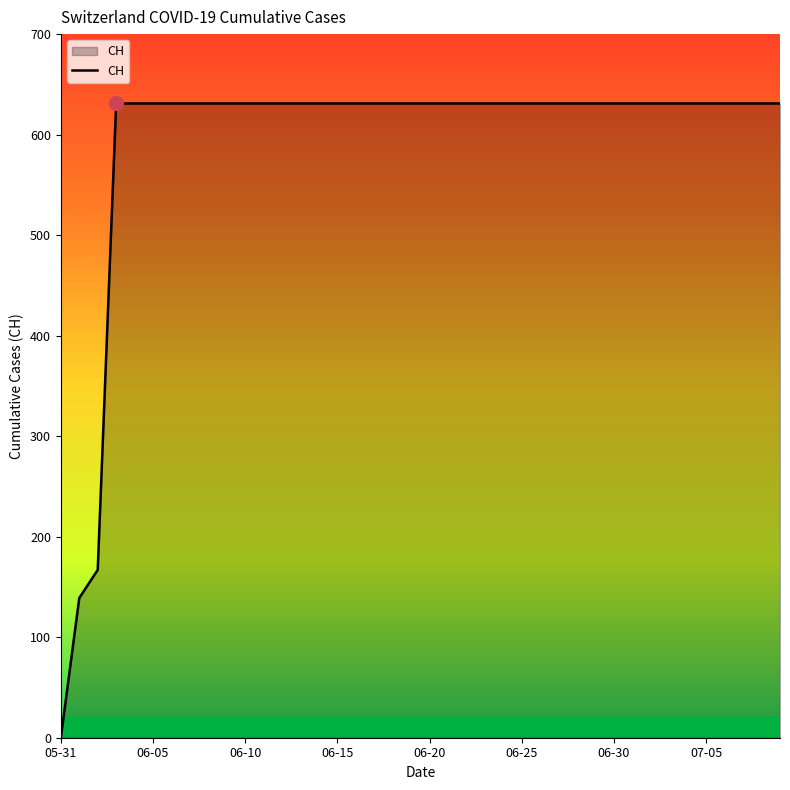

Which category has the lowest value across all series?

05-31